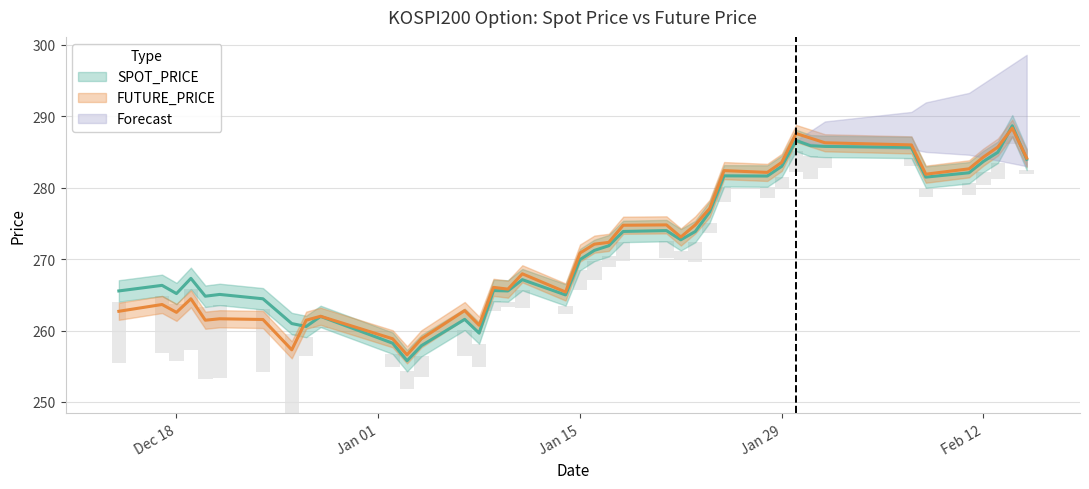

At which label does FUTURE_PRICE reach its peak?

2019-02-14